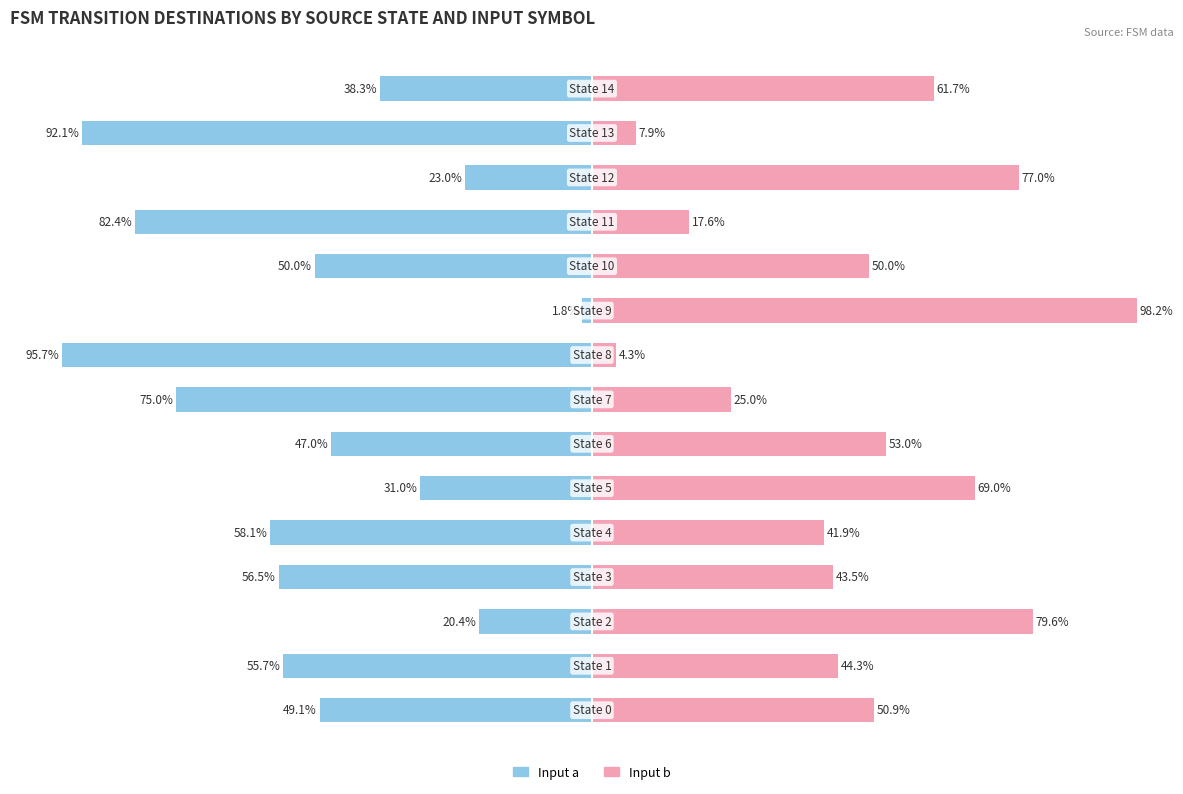

Rank the series by their maximum value, from highest to lowest.

Input b, Input a